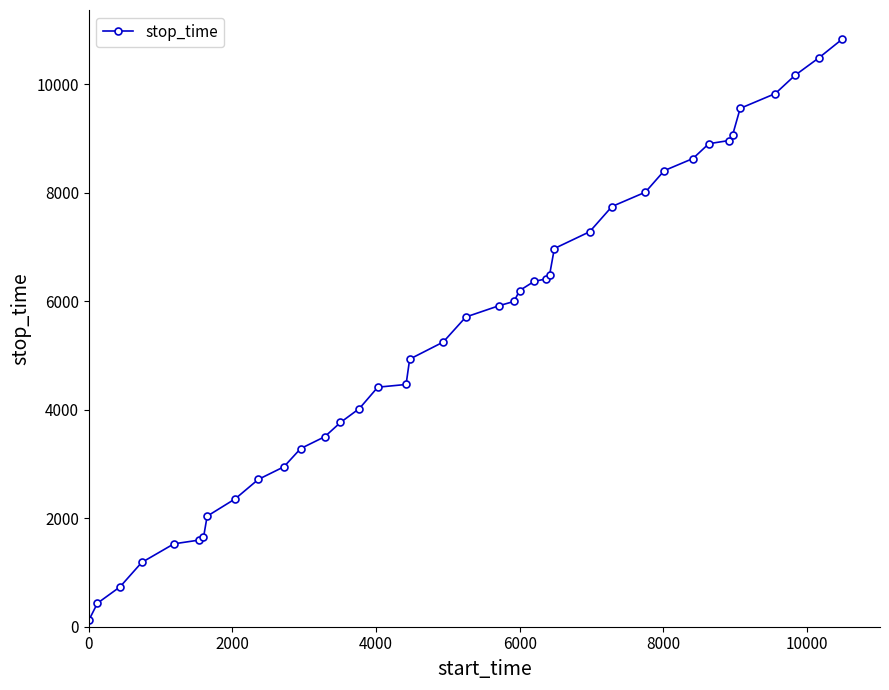

What is the average value?

5472